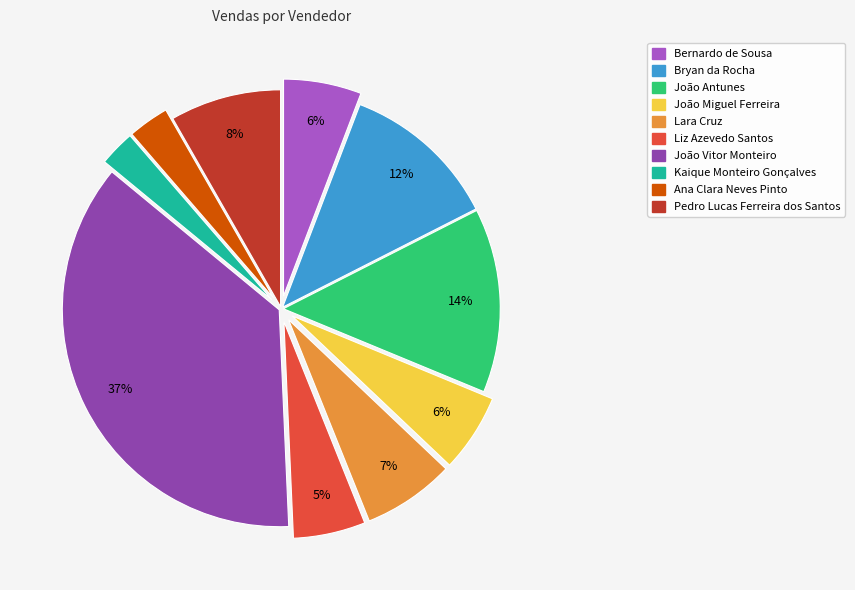

Is it true that João Miguel Ferreira is 6% of the pie?

True